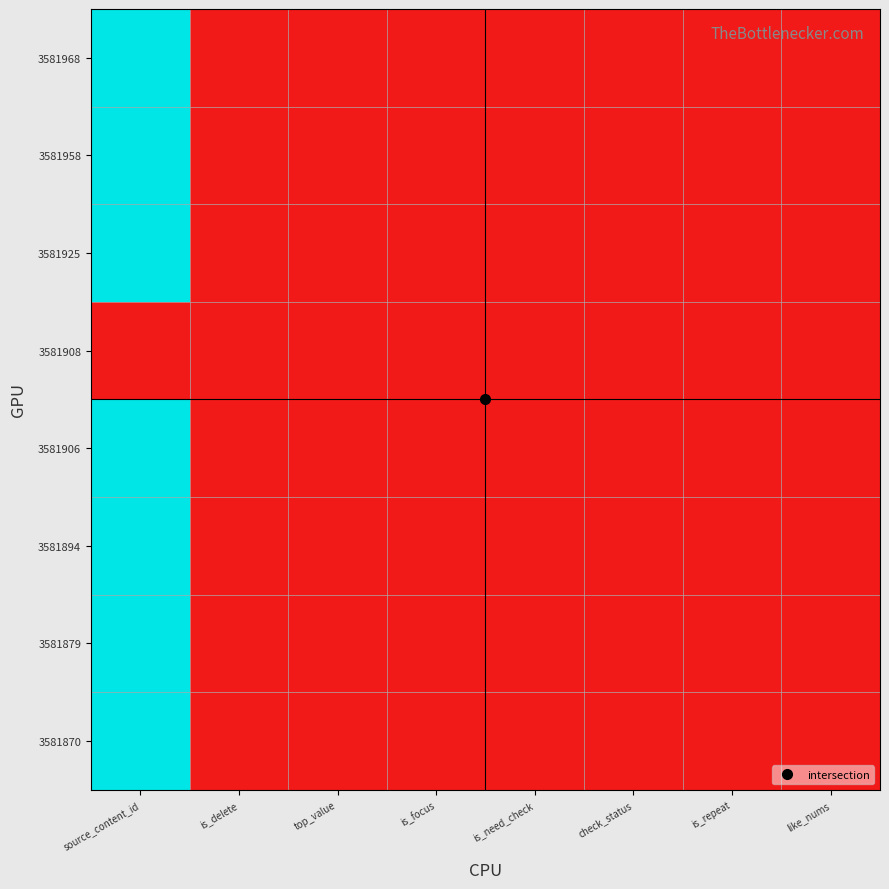

Rank the series at is_need_check from lowest to highest value.

3581968, 3581958, 3581925, 3581908, 3581906, 3581894, 3581879, 3581870